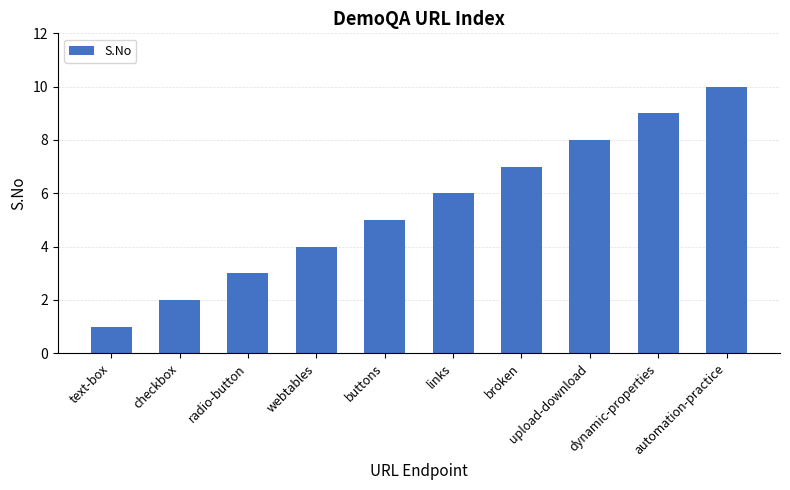

What is the value of the 1st bar from the left?

1